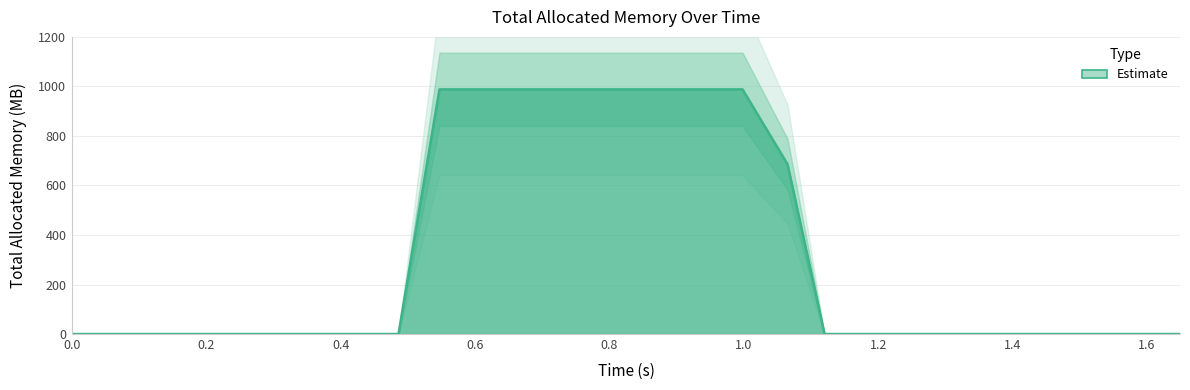

What is the average value?

286.3